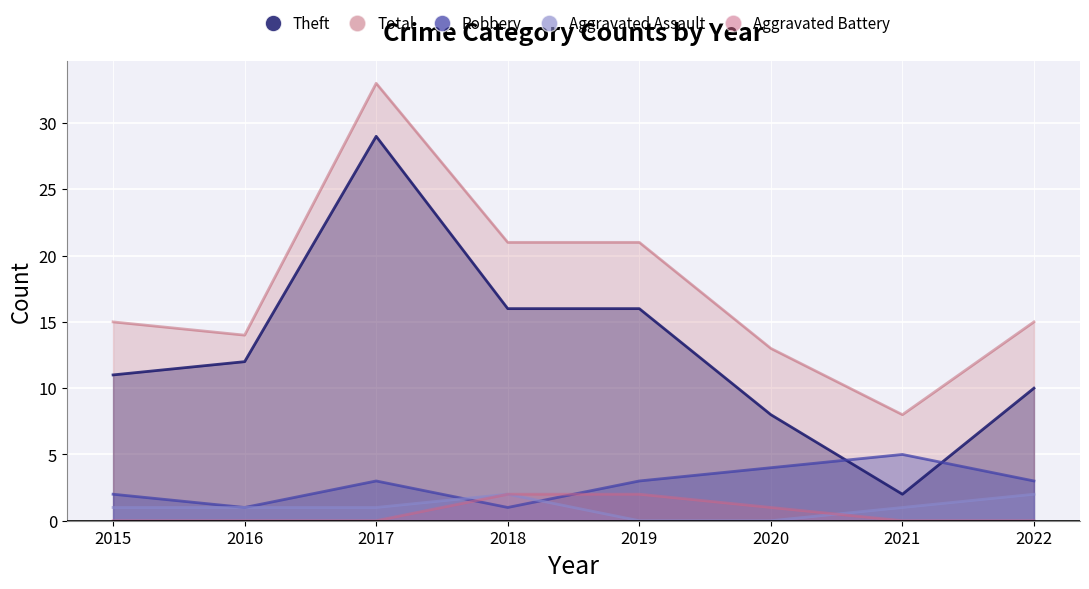

What are all the series names shown in the legend?

Robbery, Theft, Aggravated Assault, Aggravated Battery, Total